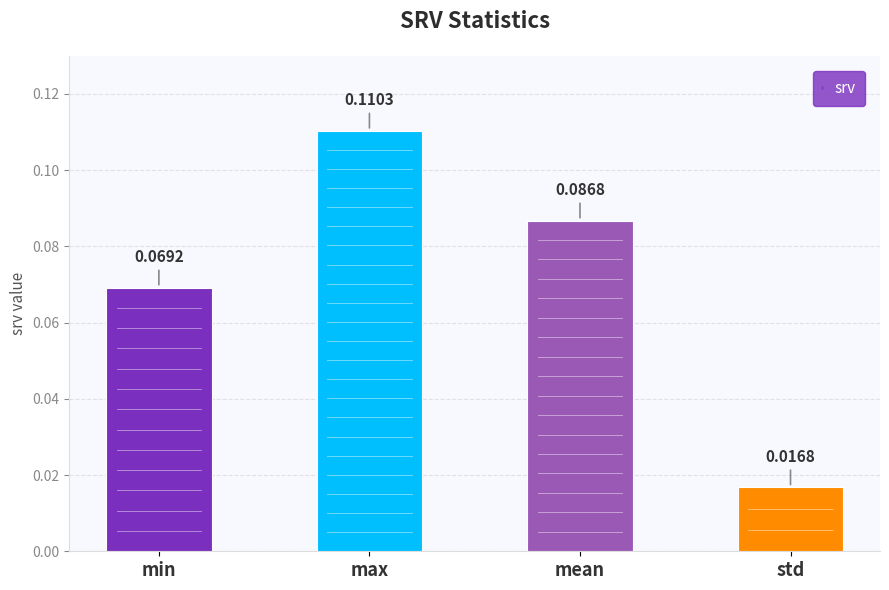

Which has a higher value, mean or std?

mean